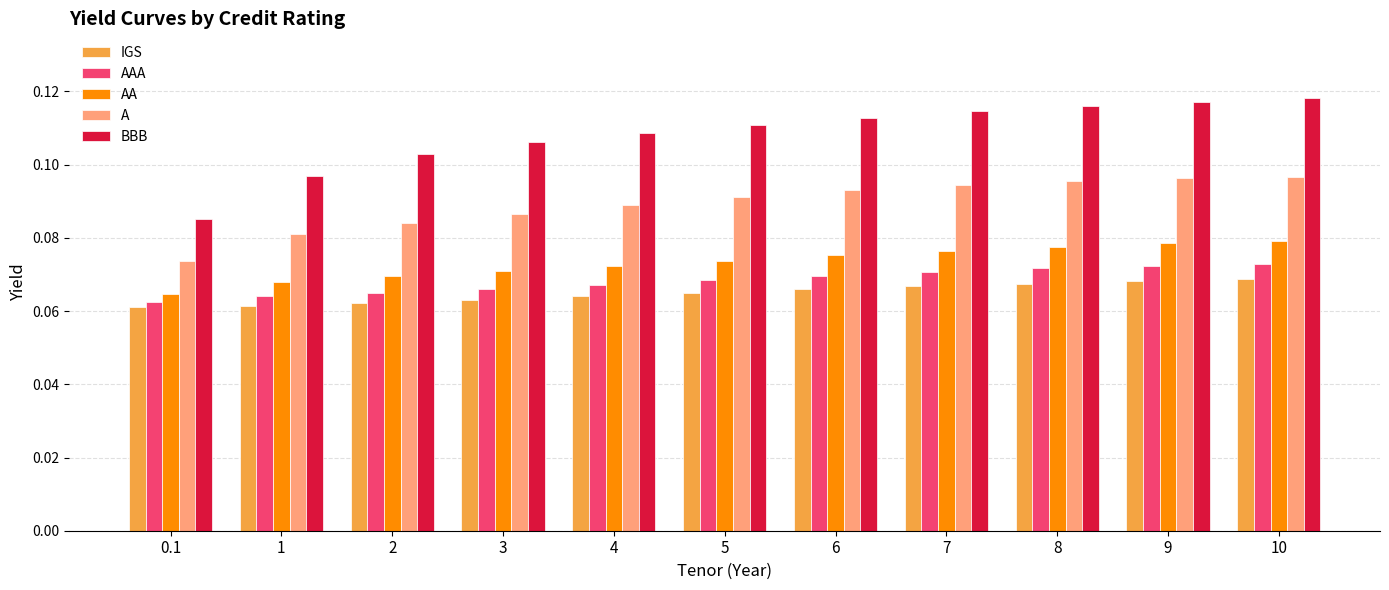

The value of BBB at 2 is 0.0. True or false?

False